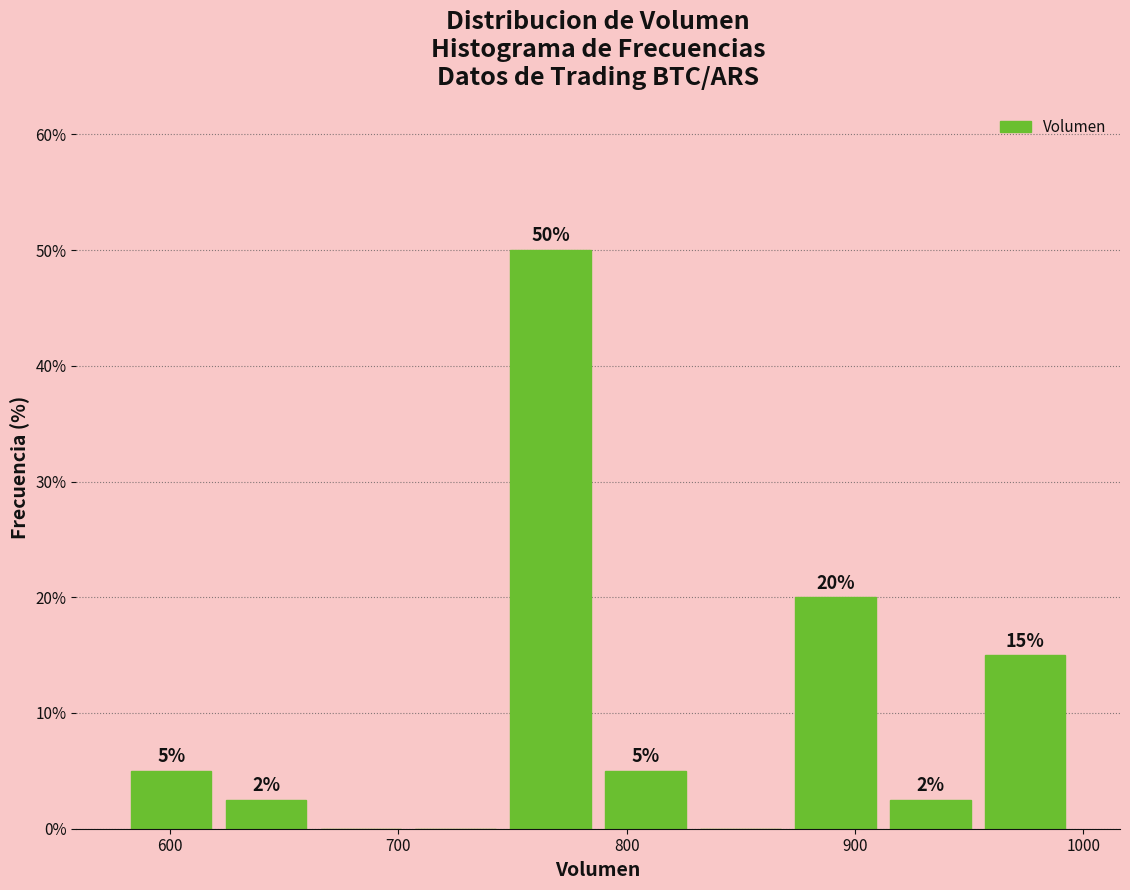

Which range on the x-axis has the tallest bar?

750 to 790